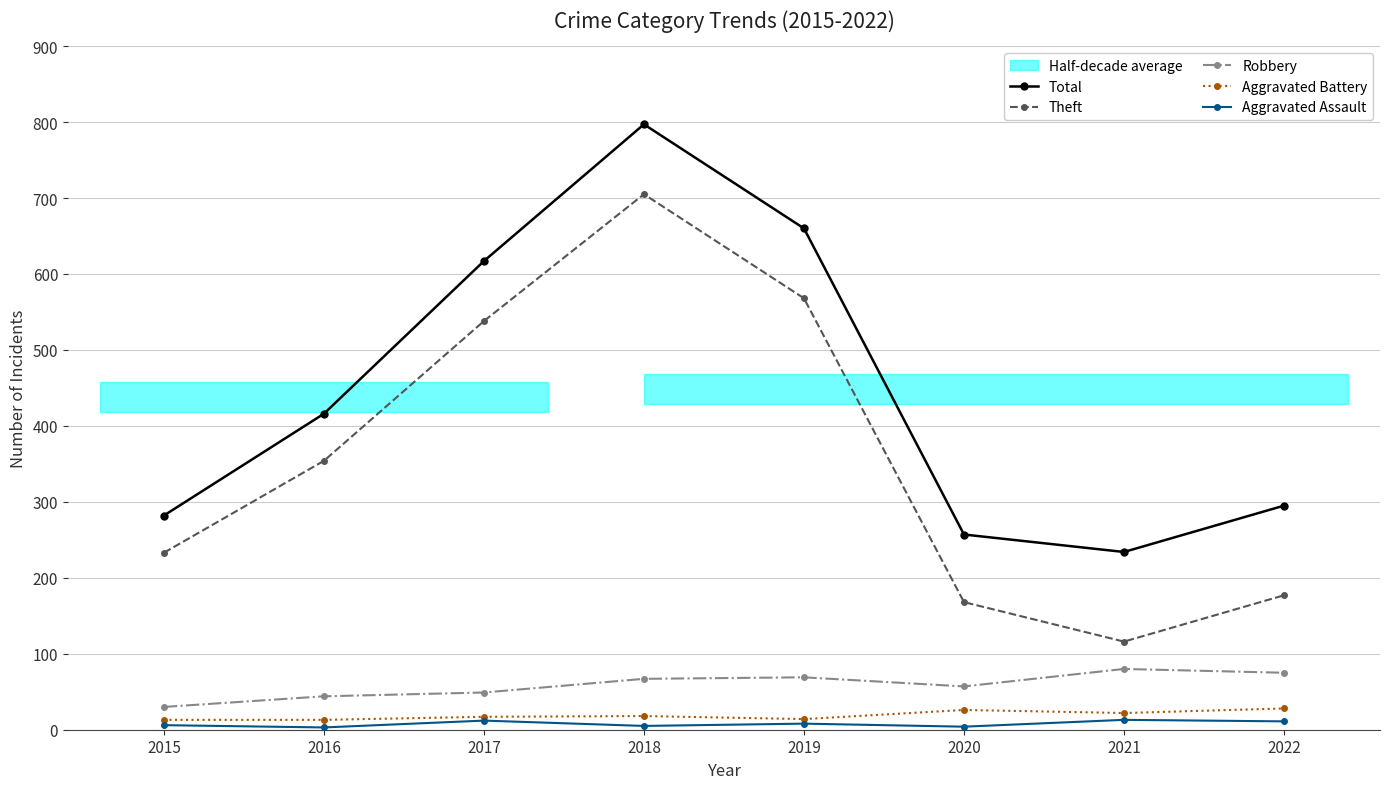

True or false: Aggravated Battery and Aggravated Assault cross at least once.

False